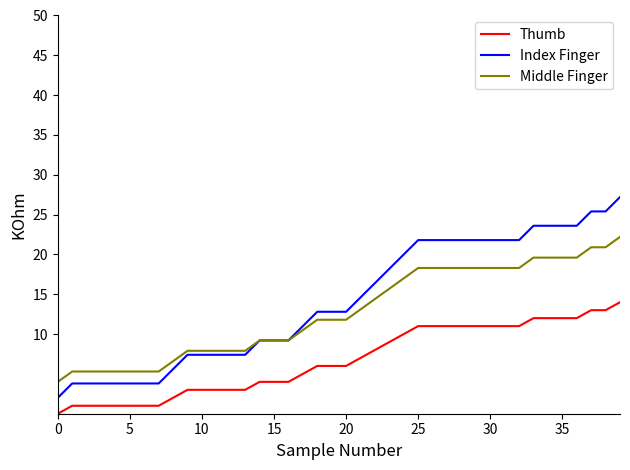

Which series has the widest spread of values?

Index Finger